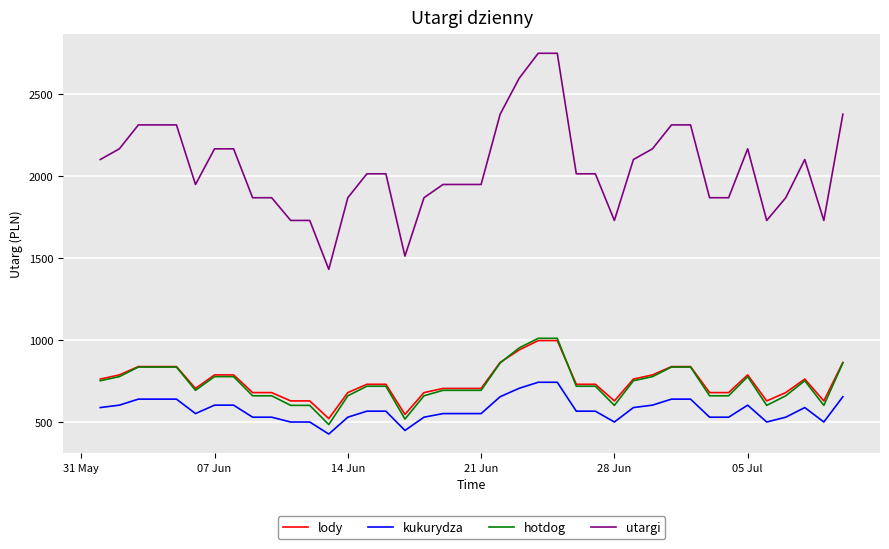

How many lines are shown in the chart?

4